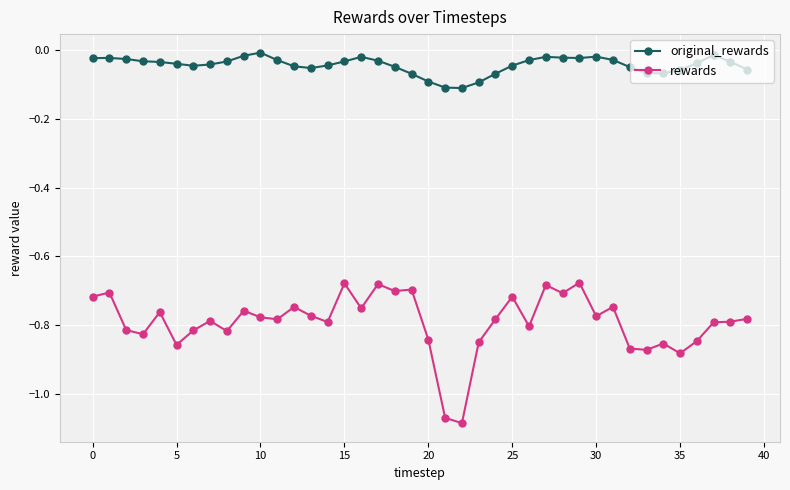

What is the sum of all original_rewards values?

-1.7